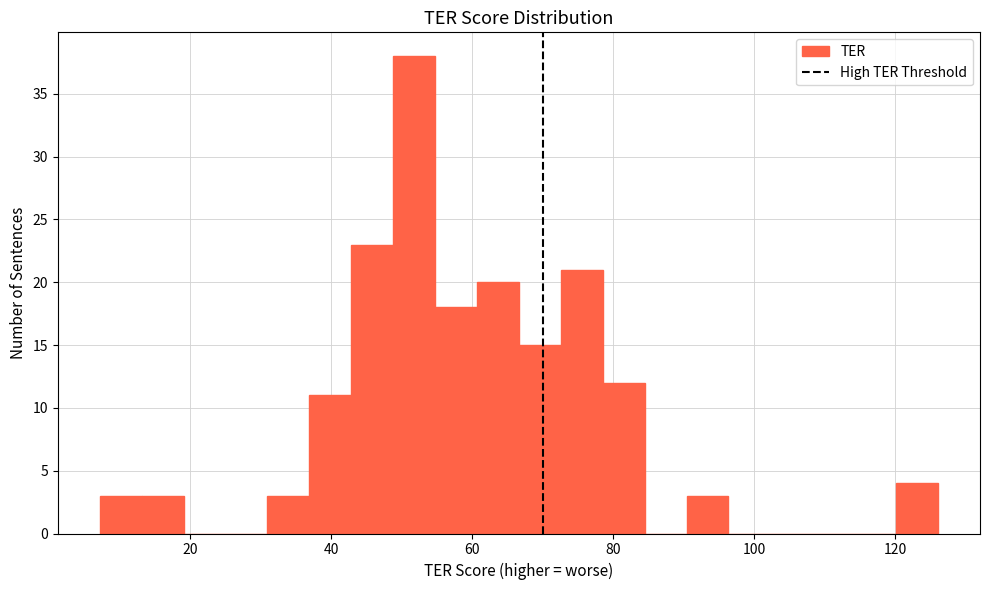

Around what value on the x-axis is the tallest bar? Give the approximate position of its centre, as read against the axis.

52